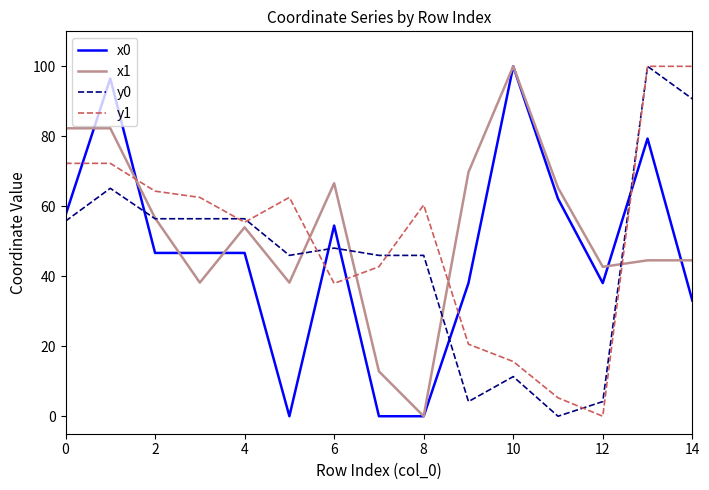

What is the highest value of the y1 series?

100.0